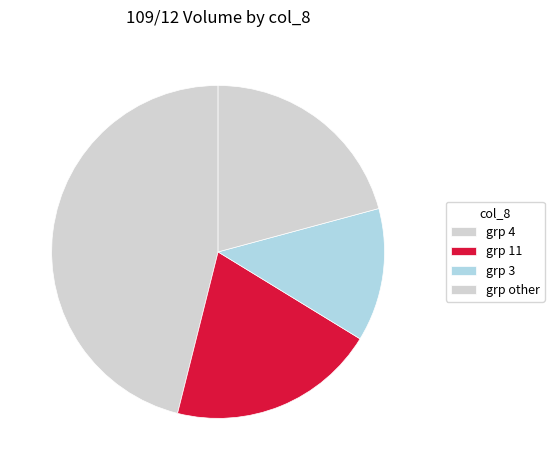

How many segments does this pie chart have?

4